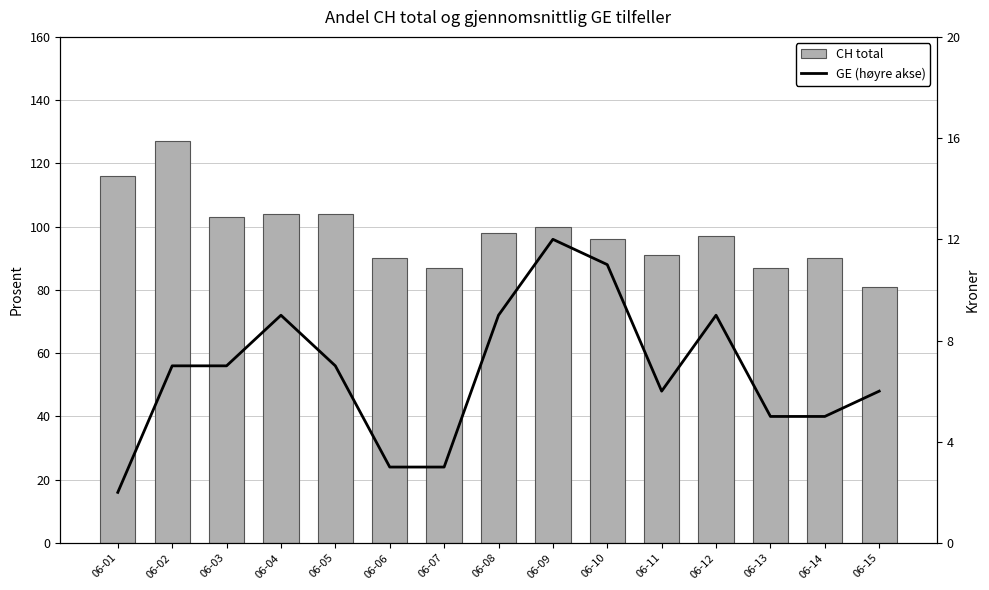

Does the chart contain any negative values?

No